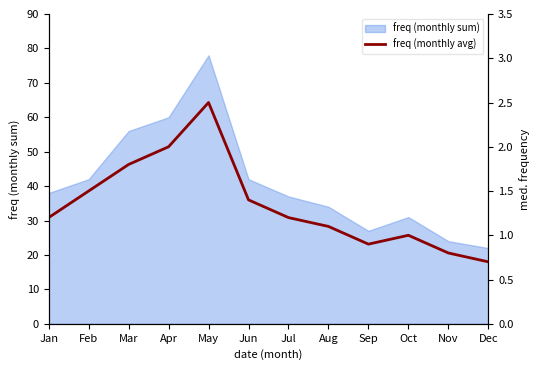

Where is freq (monthly sum) nearest to the value 50?

Mar